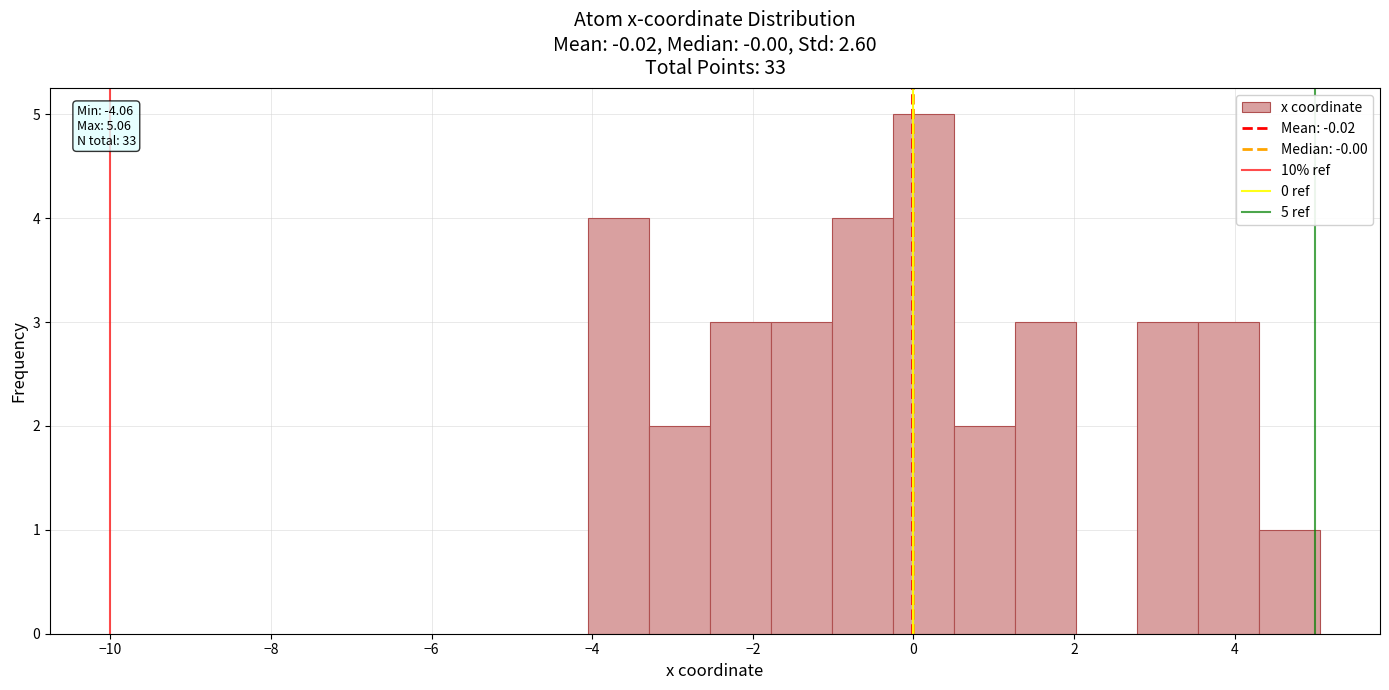

Around what value on the x-axis is the tallest bar? Give the approximate position of its centre, as read against the axis.

0.2